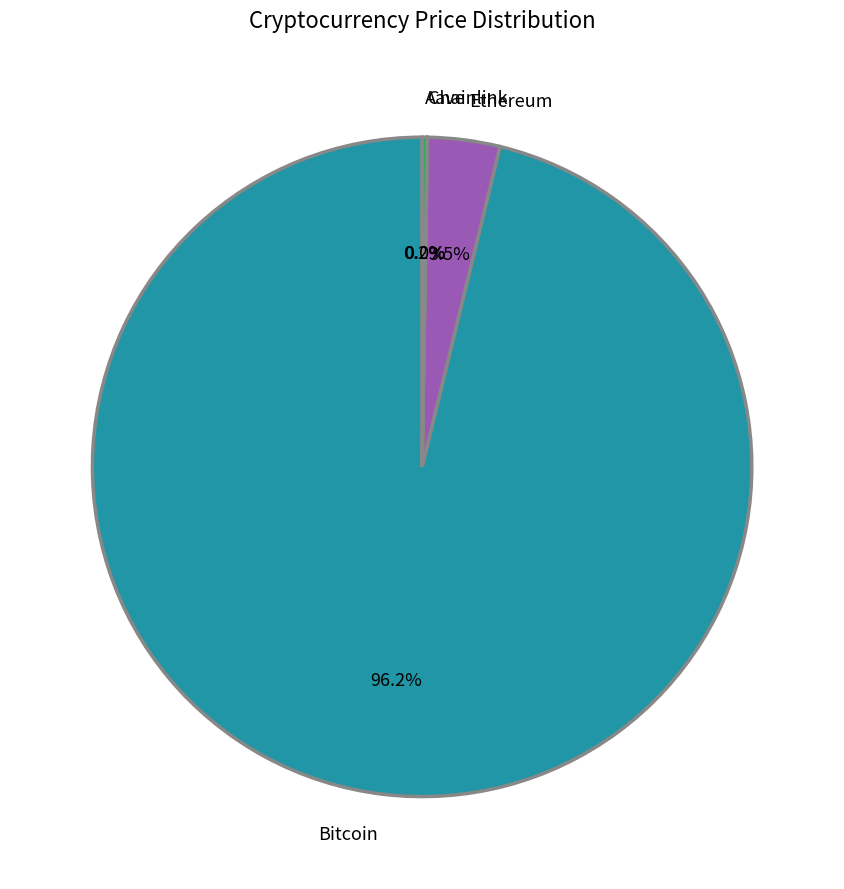

Which category has the biggest portion of the pie?

Bitcoin